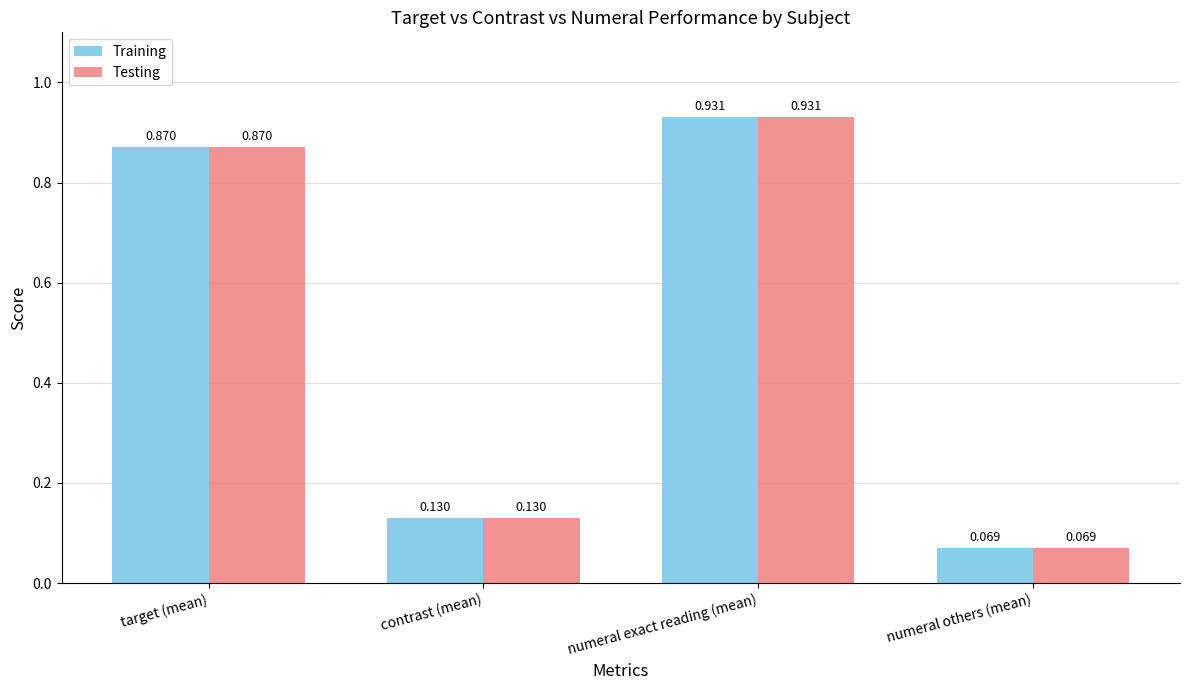

How many bars are there in total?

8